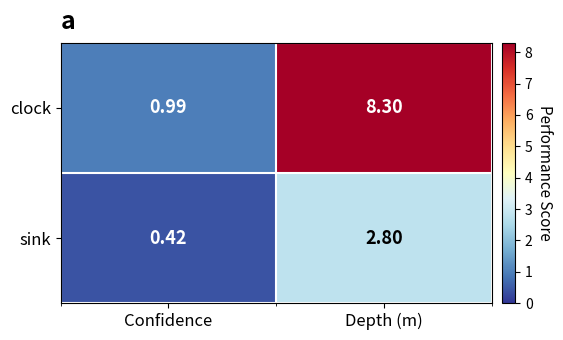

Count the number of categories in the chart.

2